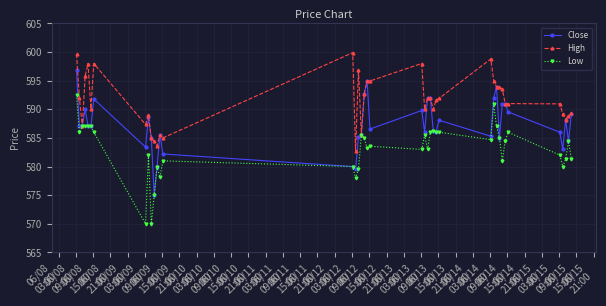

What is the maximum value shown in the chart?

599.9